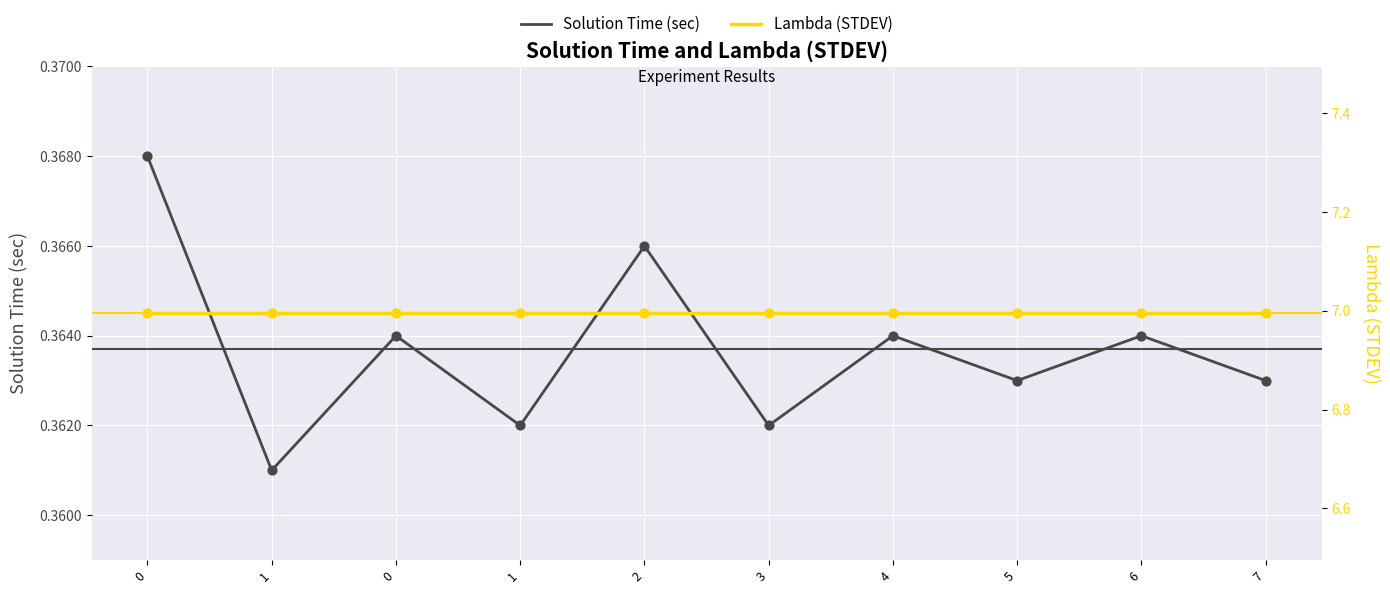

At how many categories does at least one series exceed 4?

10